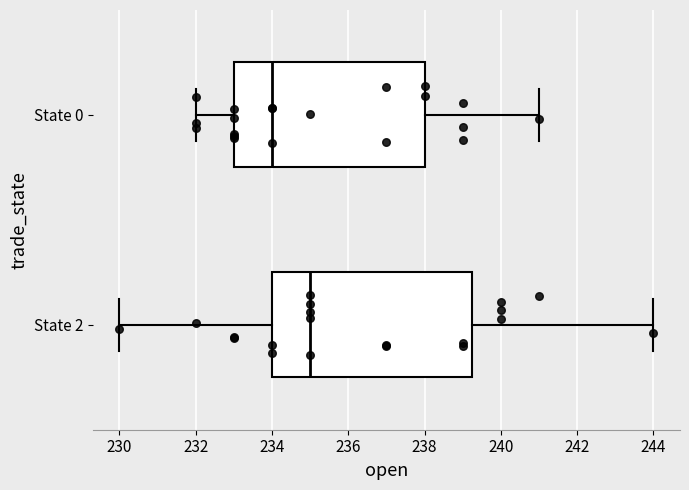

Reading bottom to top, read every box against the x-axis: the position of its median line, the range the box covers, and the ends of its whiskers. The values are not printed on the chart, so give them approximately, as read against the axis.

State 2: median 235.0, box 234.0 to 239.2, whiskers 230.0 to 244.0
State 0: median 234.0, box 233.0 to 238.0, whiskers 232.0 to 241.0